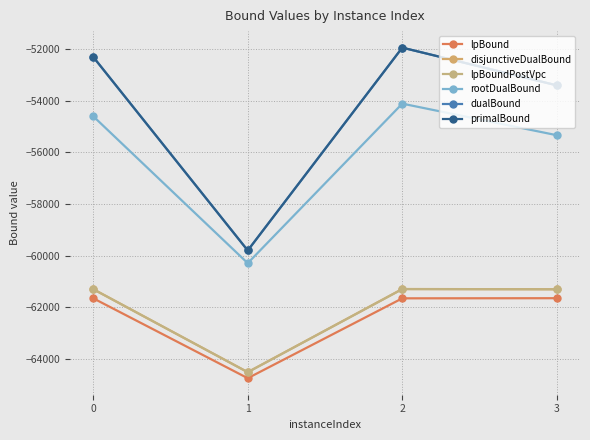

Reading left to right, list all the values displayed in this chart.

lpBound: -61651.2	-64746.2	-61653.2	-61648.2
disjunctiveDualBound: -61298.1	-64512.3	-61291.9	-61302.0
lpBoundPostVpc: -61298.1	-64514.9	-61295.9	-61302.8
rootDualBound: -54600.6	-60292.1	-54113.1	-55336.1
dualBound: -52305.9	-59799.8	-51944.0	-53405.0
primalBound: -52301.0	-59799.8	-51944.0	-53405.0